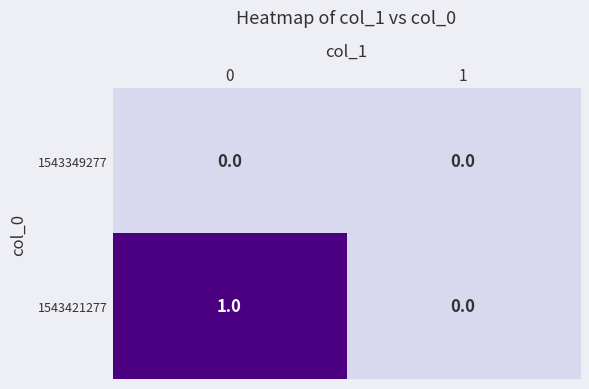

Rank the series by their maximum value, from highest to lowest.

1543421277, 1543349277